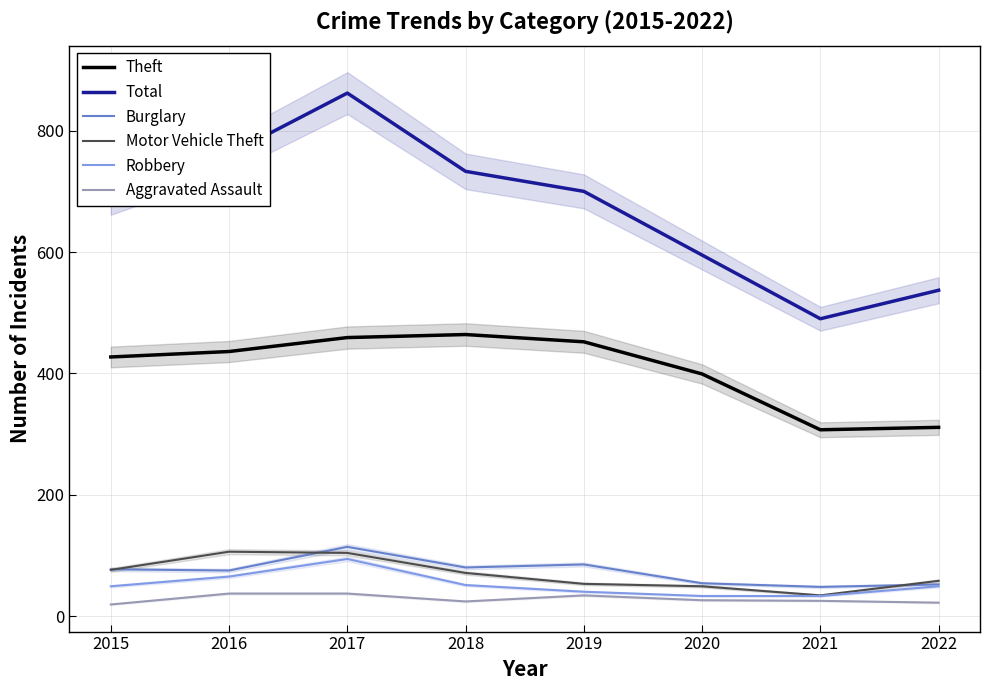

True or false: Aggravated Assault and Burglary cross at least once.

False